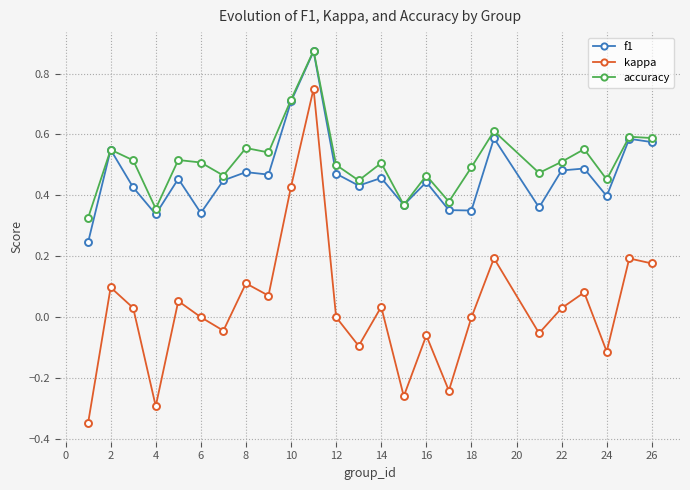

Which series has the largest range (max minus min)?

kappa